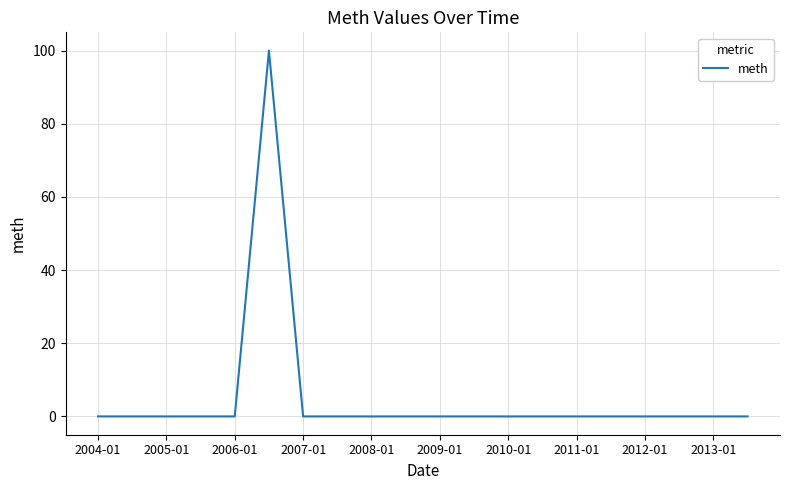

What is the sum of all values?

100